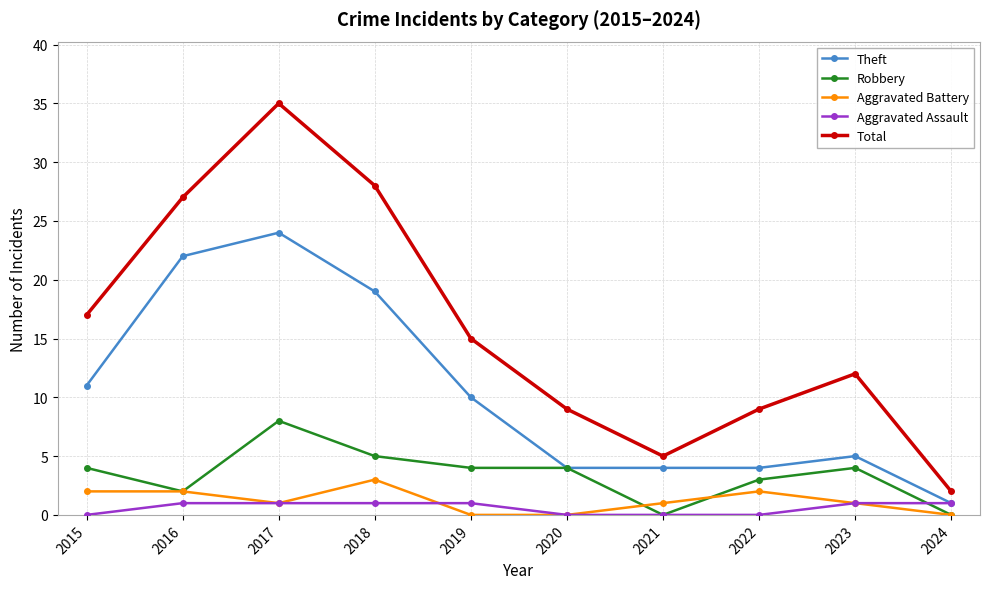

True or false: Total has a value of 27 at 2016.

True